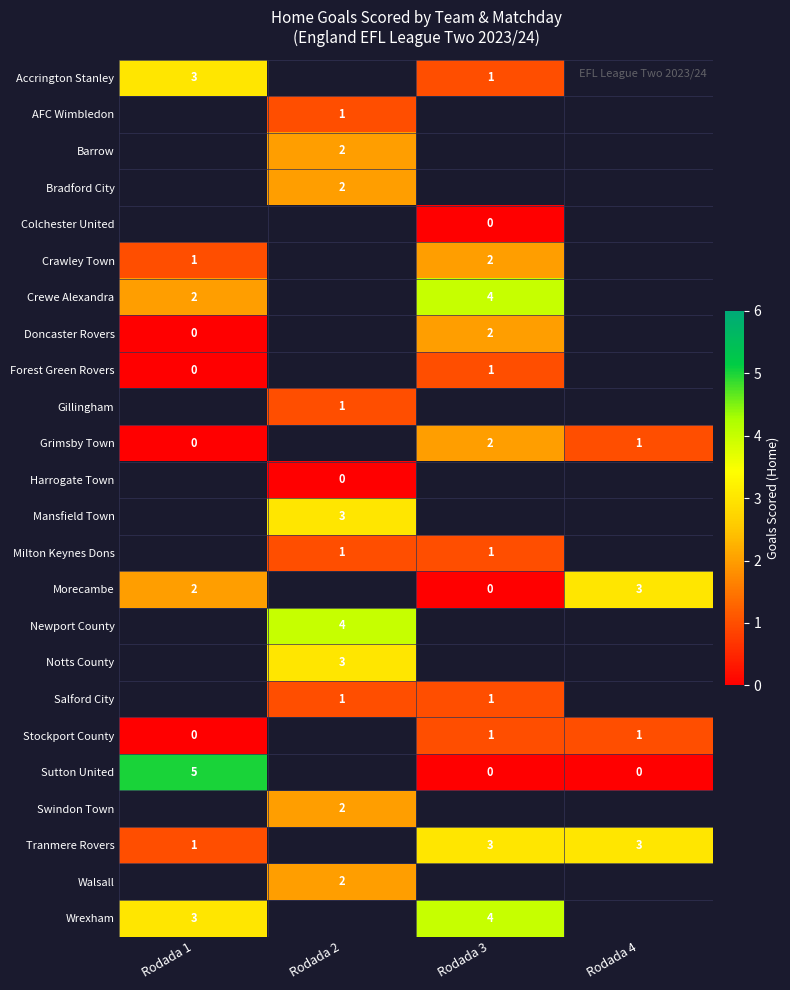

The AFC Wimbledon series shows 1 at Rodada 2. True or false?

True